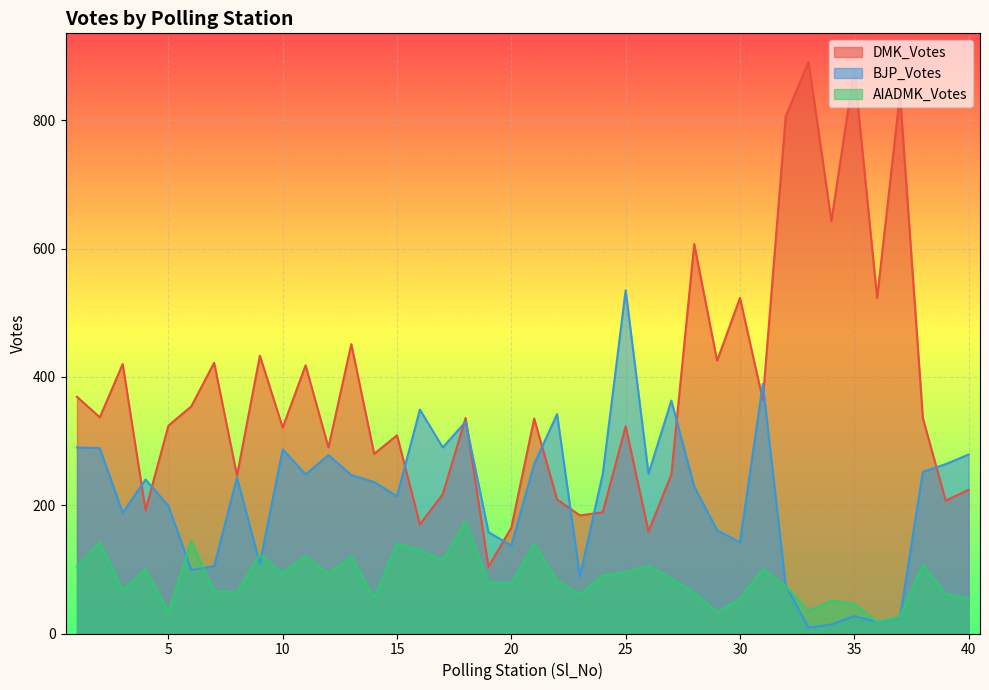

Where is the first local minimum for BJP_Votes?

3